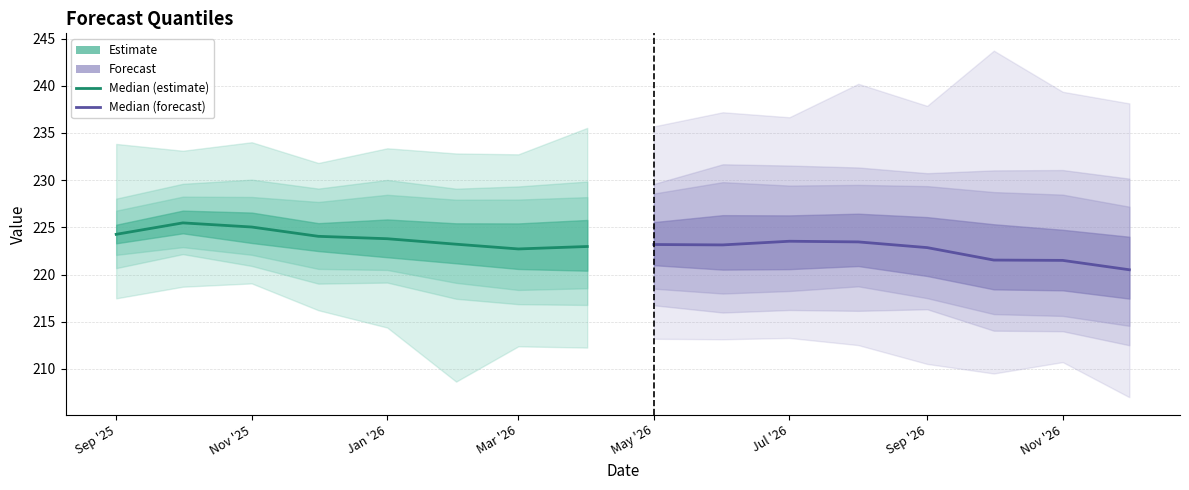

True or false: Median (estimate) and Median (forecast) intersect in this chart.

False